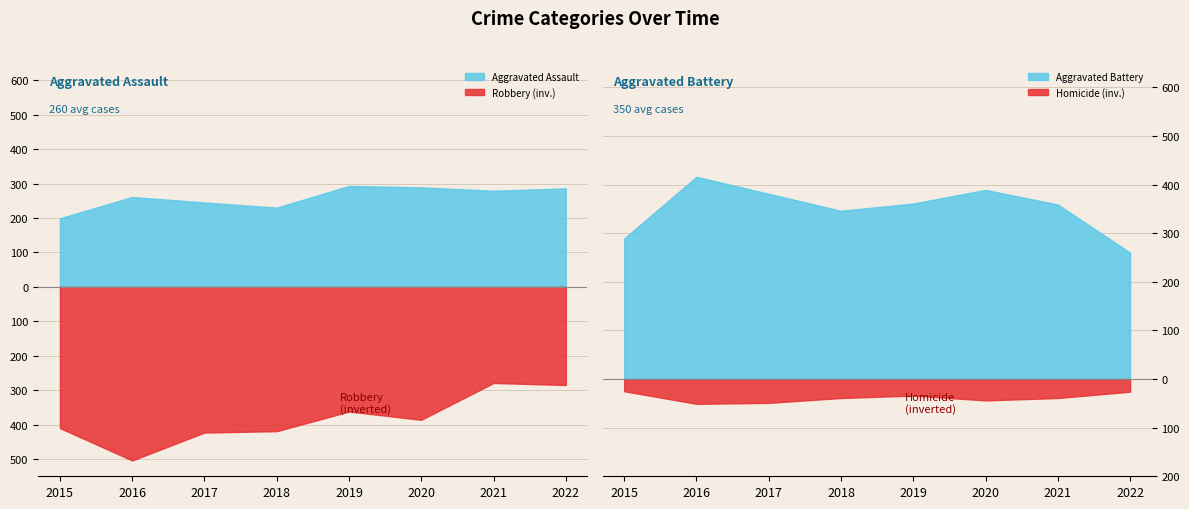

Which category has the highest value across all series?

2016